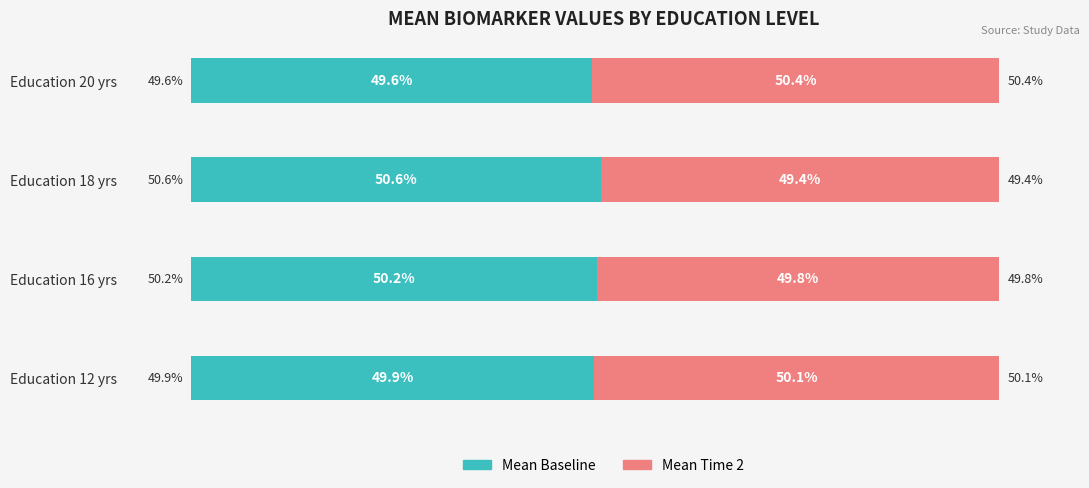

At which label is Mean Baseline closest to 50?

Education 12 yrs